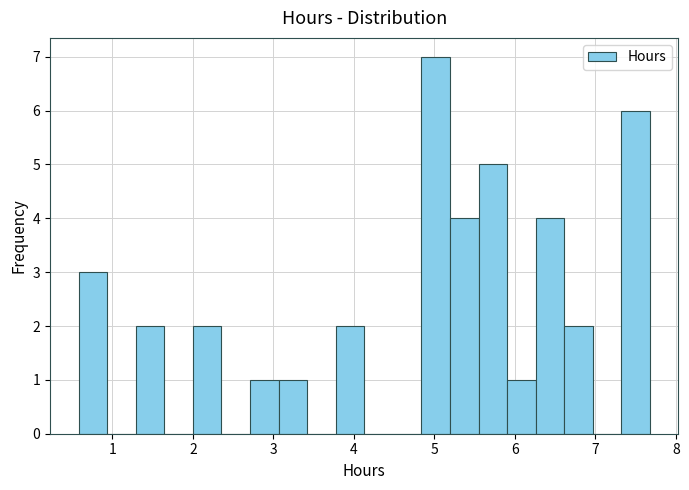

Around what value on the x-axis is the tallest bar? Give the approximate position of its centre, as read against the axis.

5.0